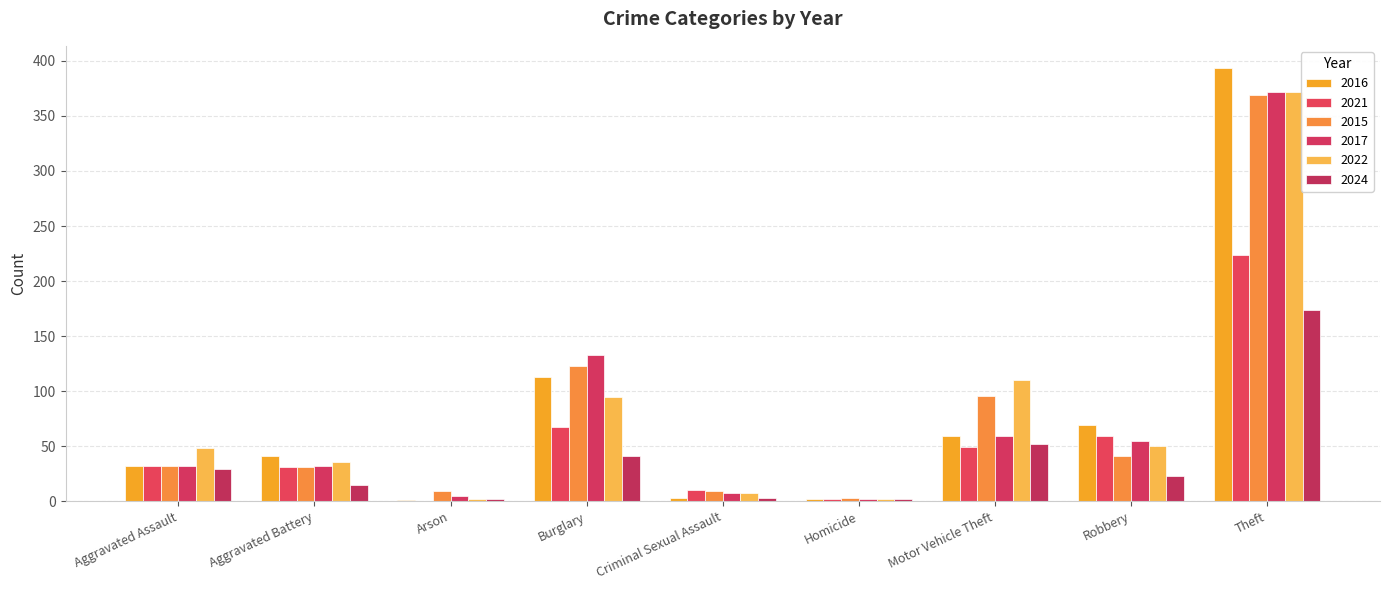

Which category has the lowest value in the 2015 series?

Homicide